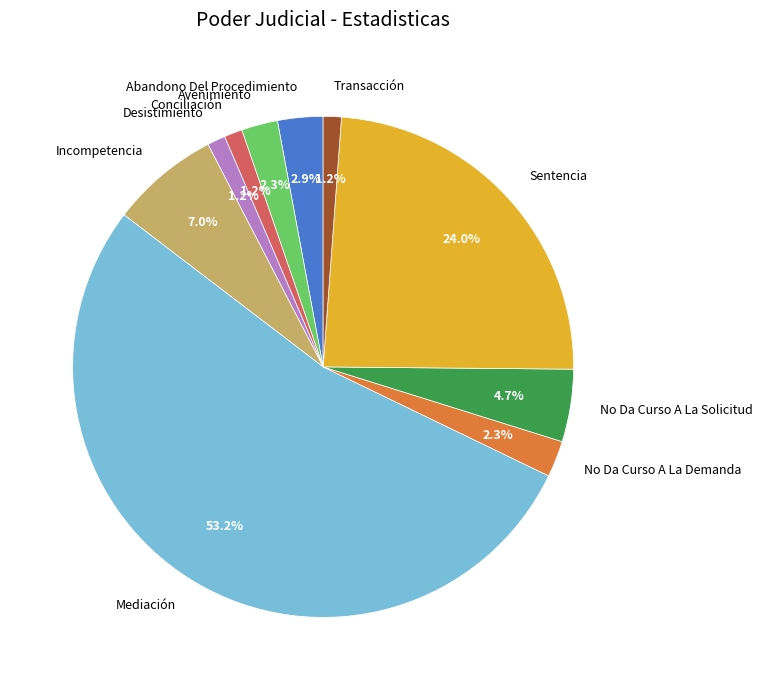

To the nearest percent, what is the average slice percentage?

10%